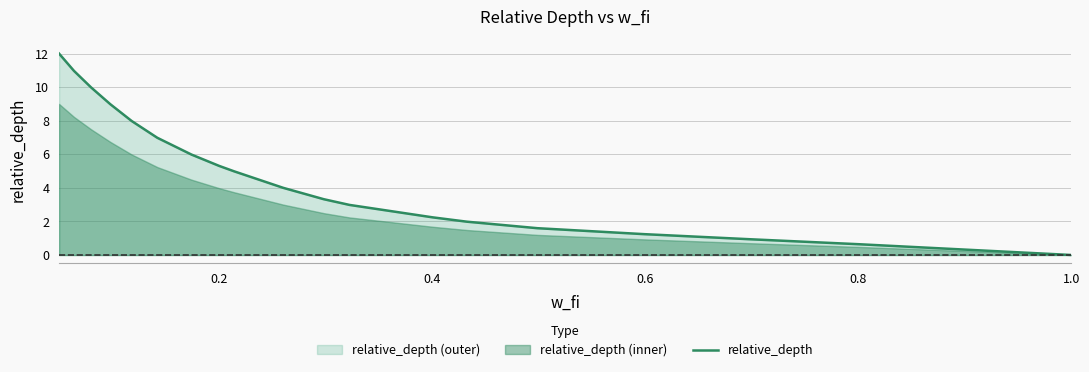

What is the difference between the maximum and minimum values?

12.0